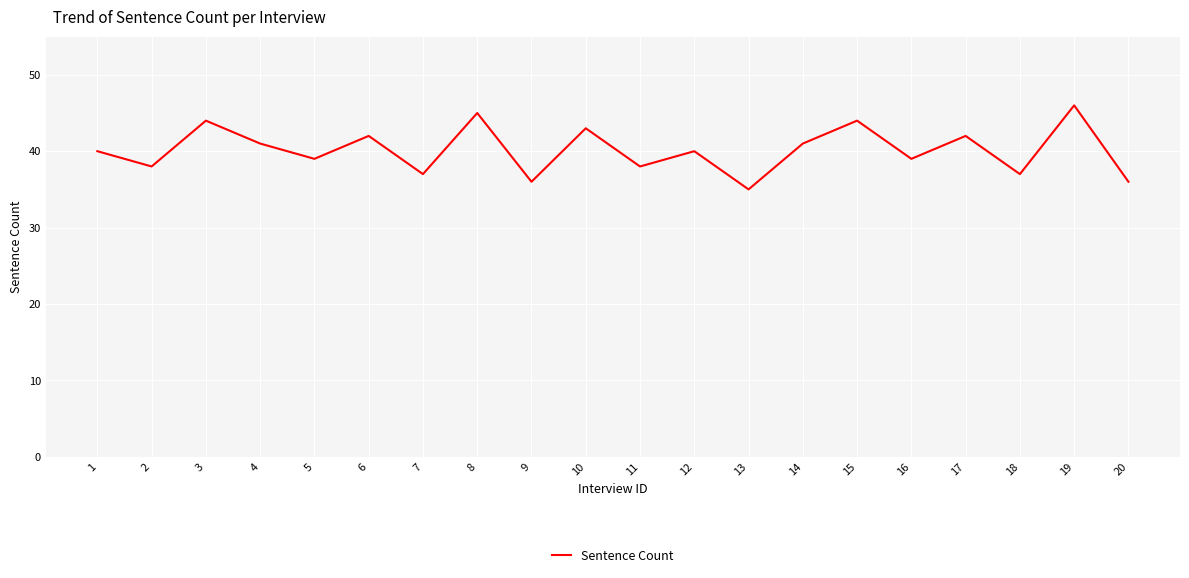

Reading left to right, transcribe all the data shown in this chart.

1=40	2=38	3=44	4=41	5=39	6=42	7=37	8=45	9=36	10=43	11=38	12=40	13=35	14=41	15=44	16=39	17=42	18=37	19=46	20=36